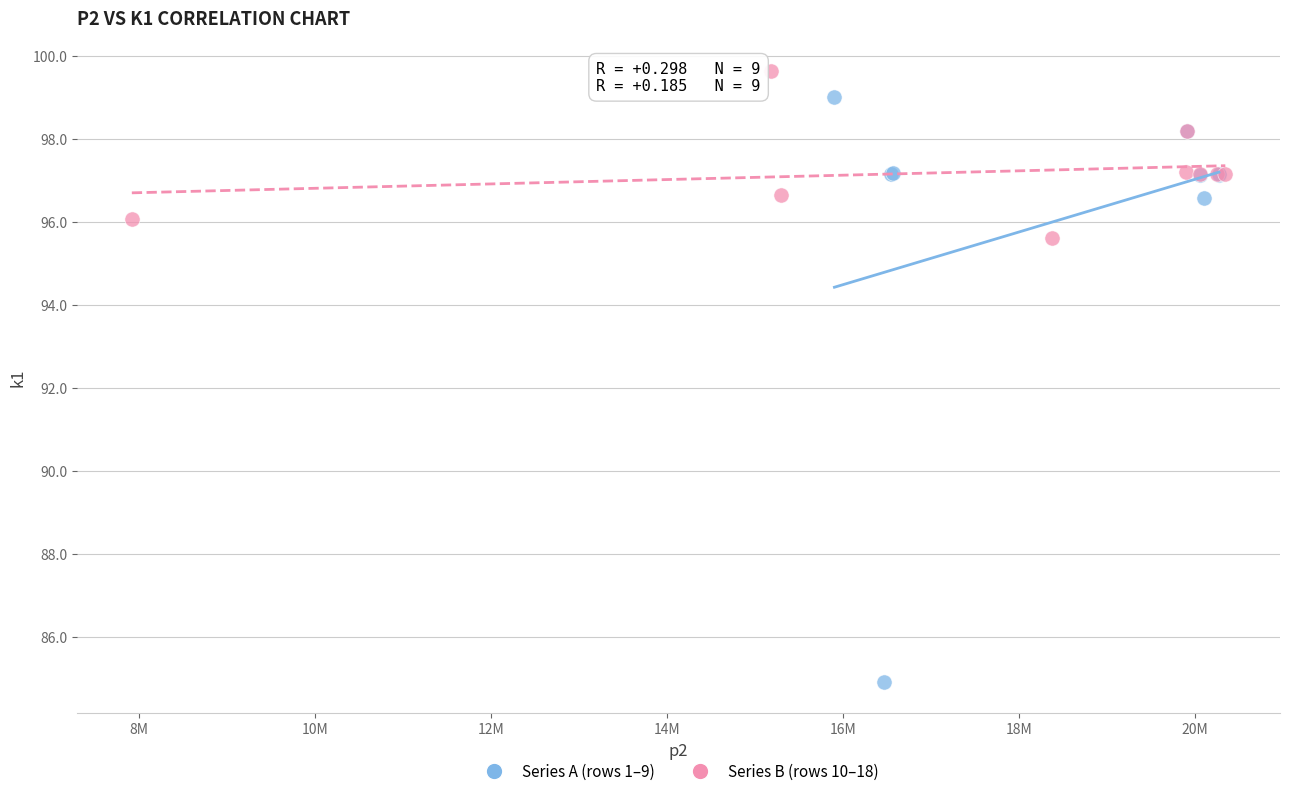

What are all the series names shown in the legend?

Series A (rows 1–9), Series B (rows 10–18)